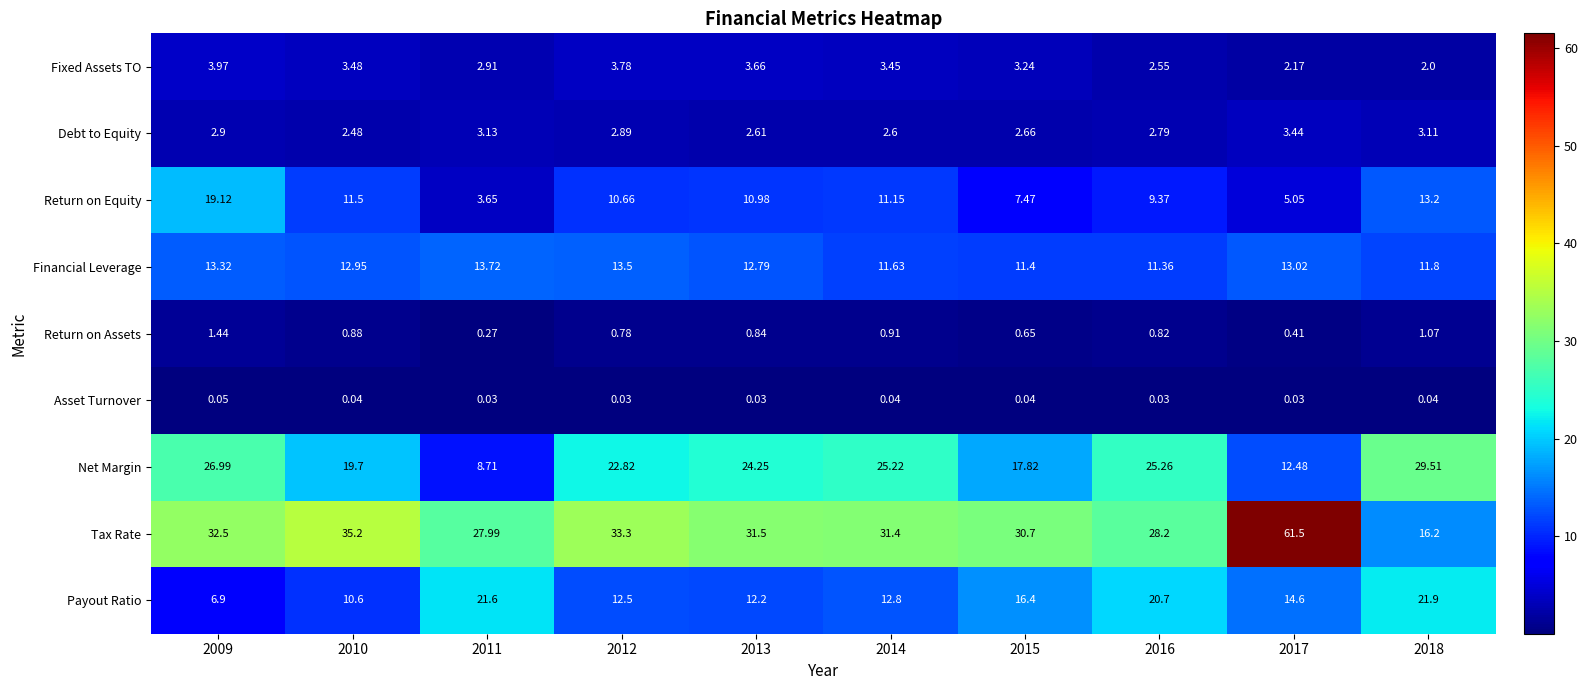

Is the value of Return on Equity at 2014 greater than the value of Tax Rate at 2015?

No